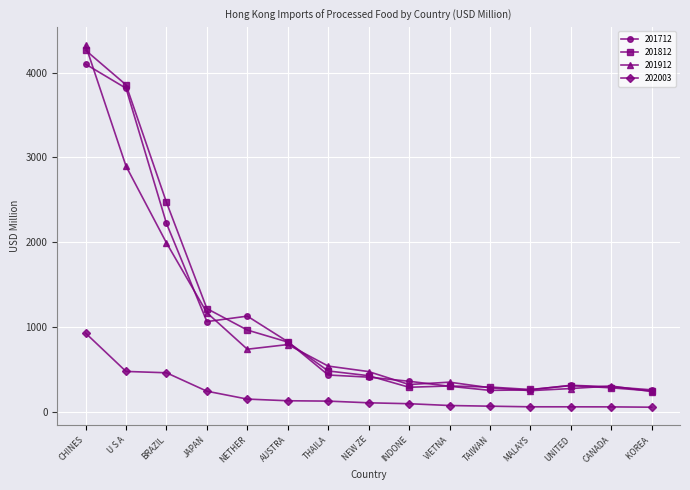

What is the value of the 202003 point at the 4th from the left?

241.4